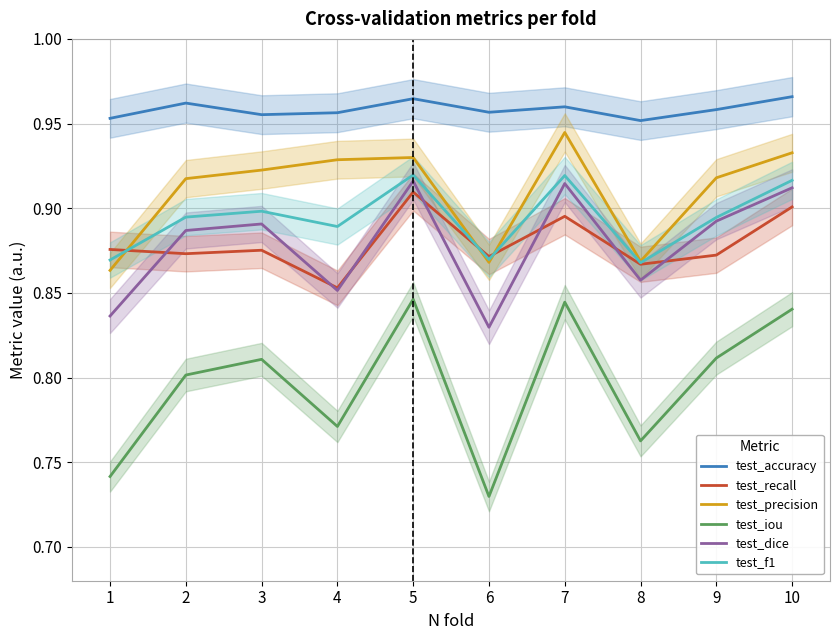

At which category is the sum across all series the highest?

5